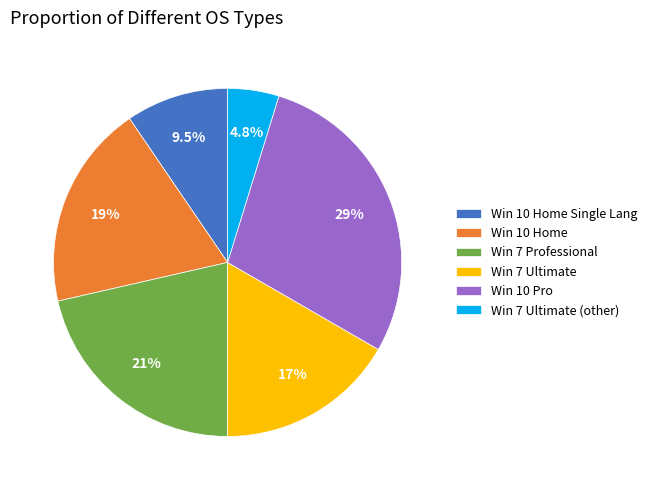

Which category has the smallest portion of the pie?

Win 7 Ultimate (other)